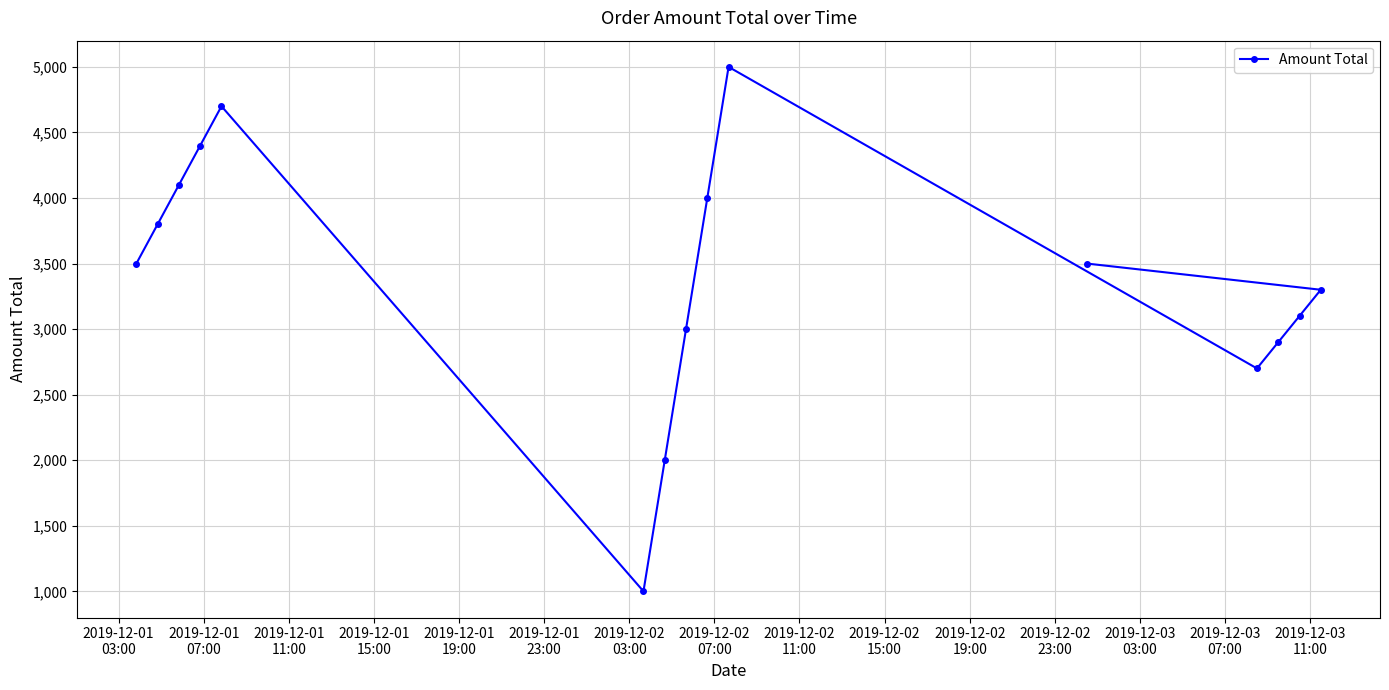

Reading left to right, list all the values displayed in this chart.

3500	3800	4100	4400	4700	1000	2000	3000	4000	5000	3500	2700	2900	3100	3300